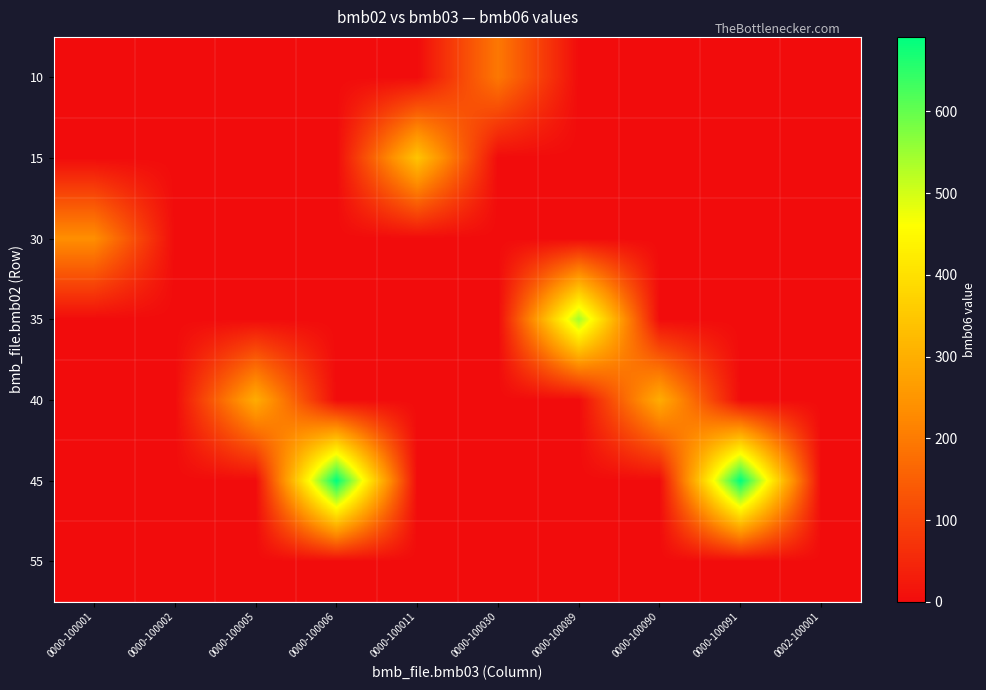

Between 0000-100091 and 0000-100006, which is larger?

0000-100091